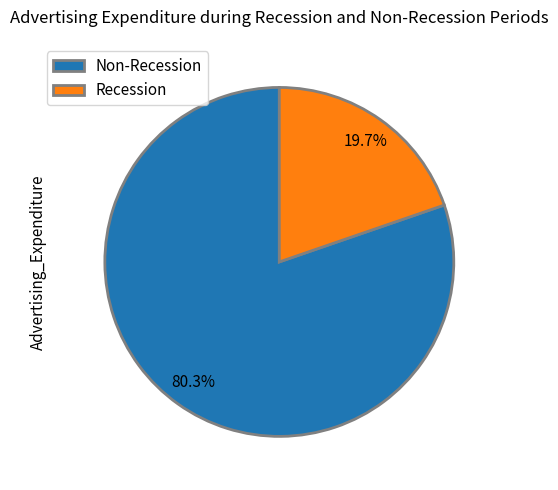

What percentage do Non-Recession and Recession together represent?

100.0%